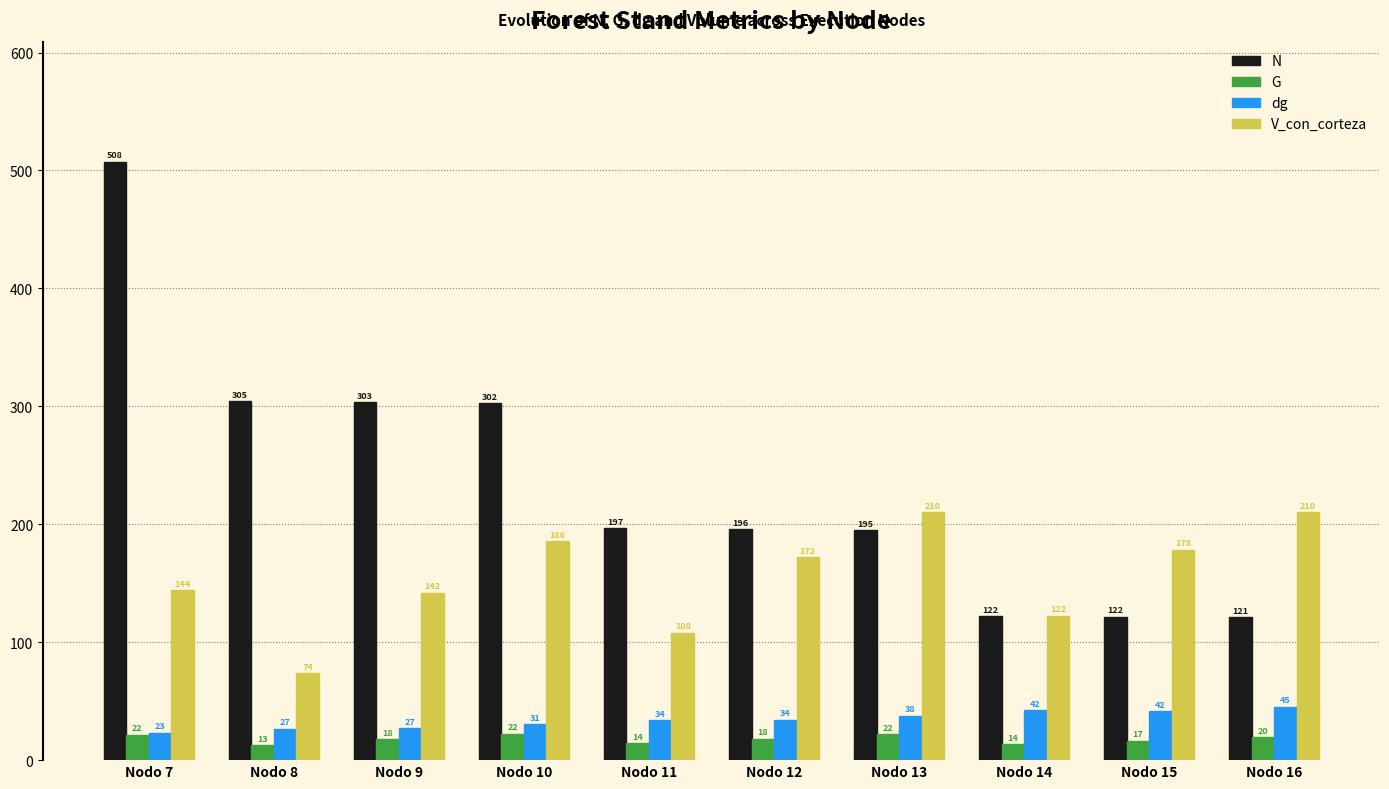

Are the bars grouped side by side (vs. stacked)?

Yes